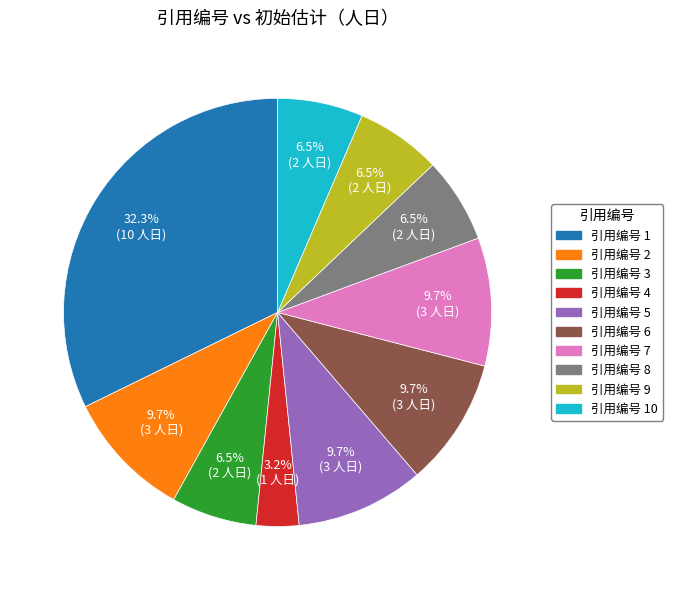

Does any single category account for the majority?

No